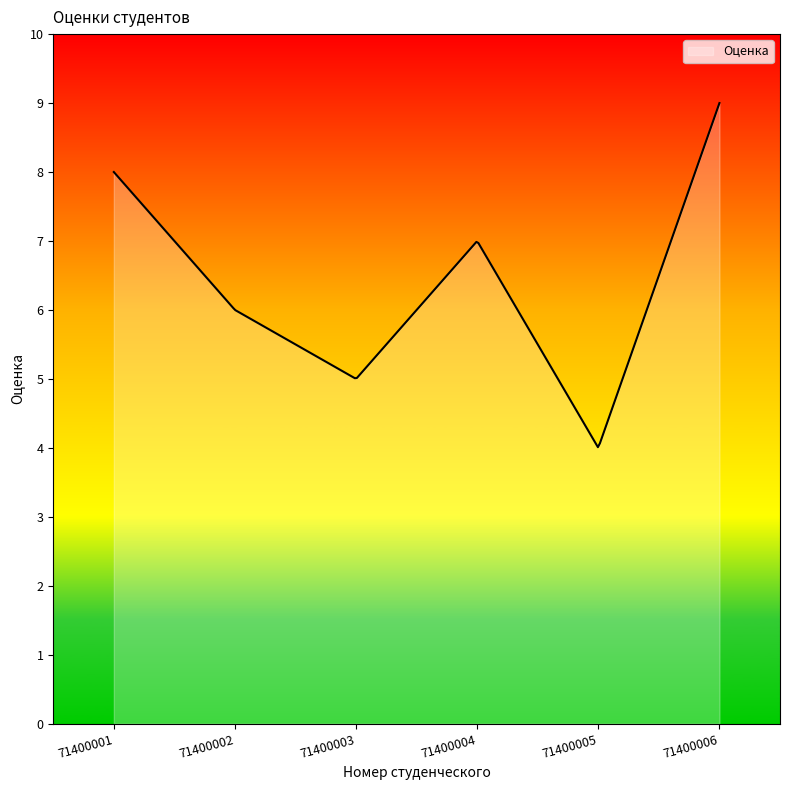

What is the minimum value shown in the chart?

4.0